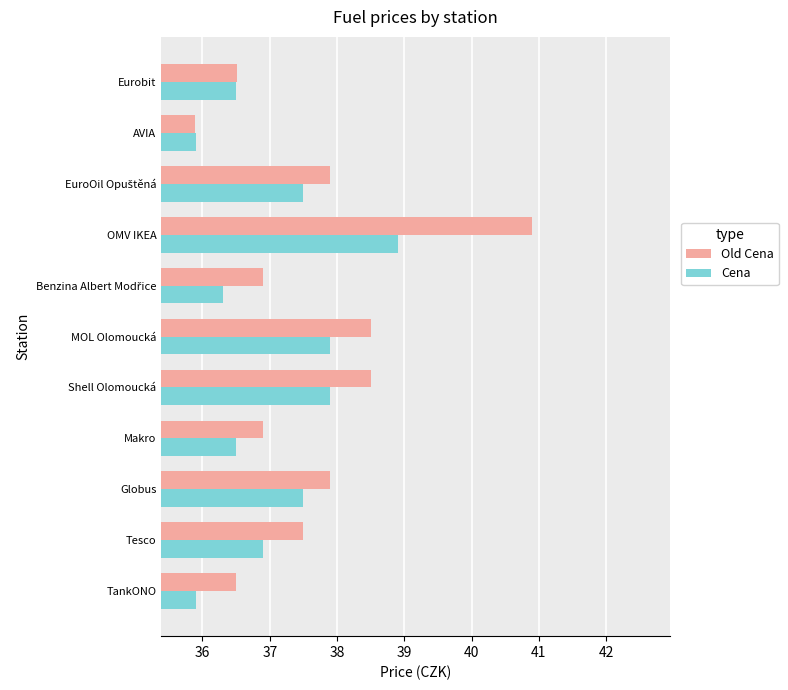

Rank the series at OMV IKEA from lowest to highest value.

Cena, Old Cena